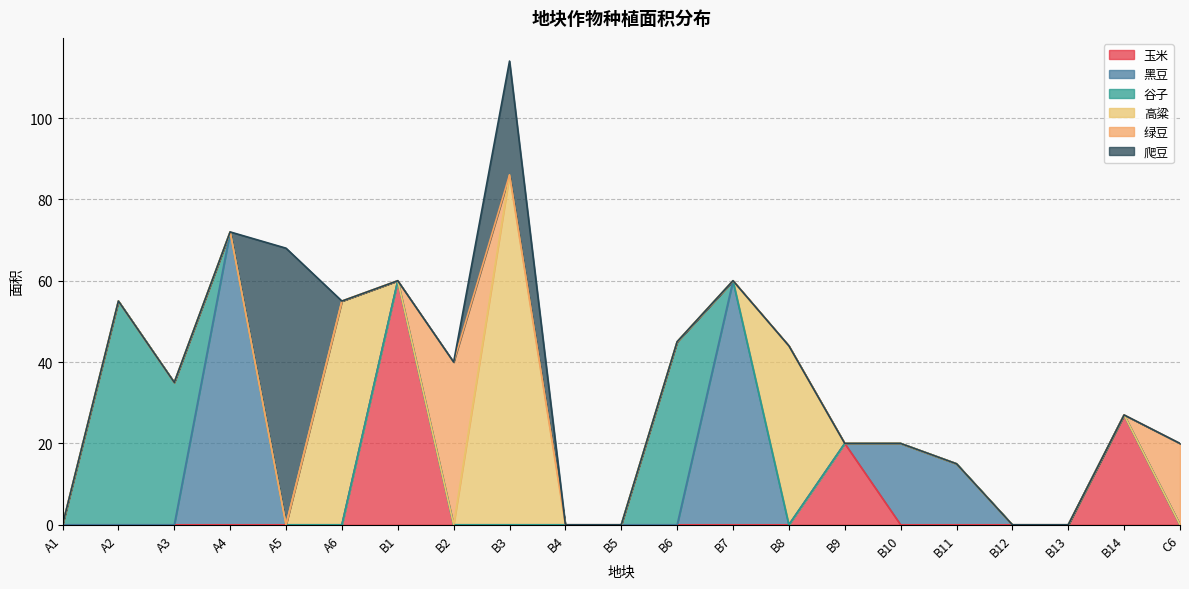

Which category has the lowest value in the 爬豆 series?

A1